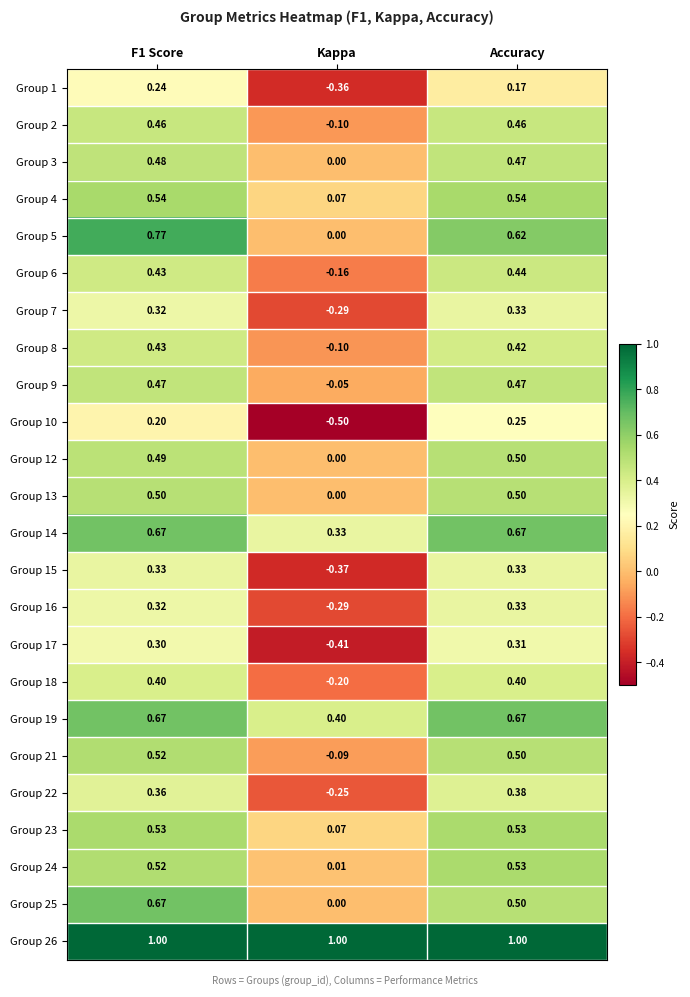

How many categories are shown in the chart?

3